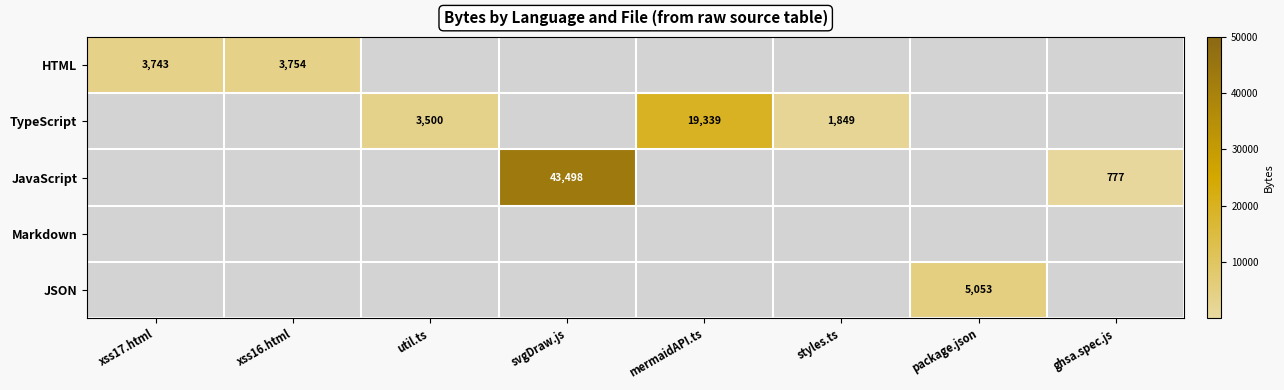

Count the number of categories in the chart.

8